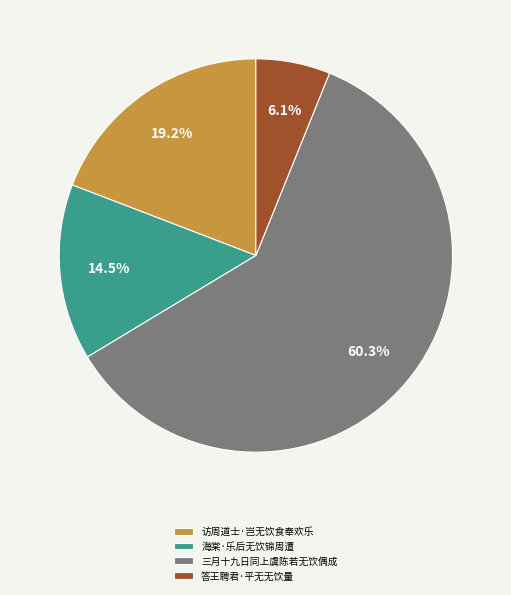

To the nearest percent, what portion does 答王聘君·平无无饮量 represent?

6%